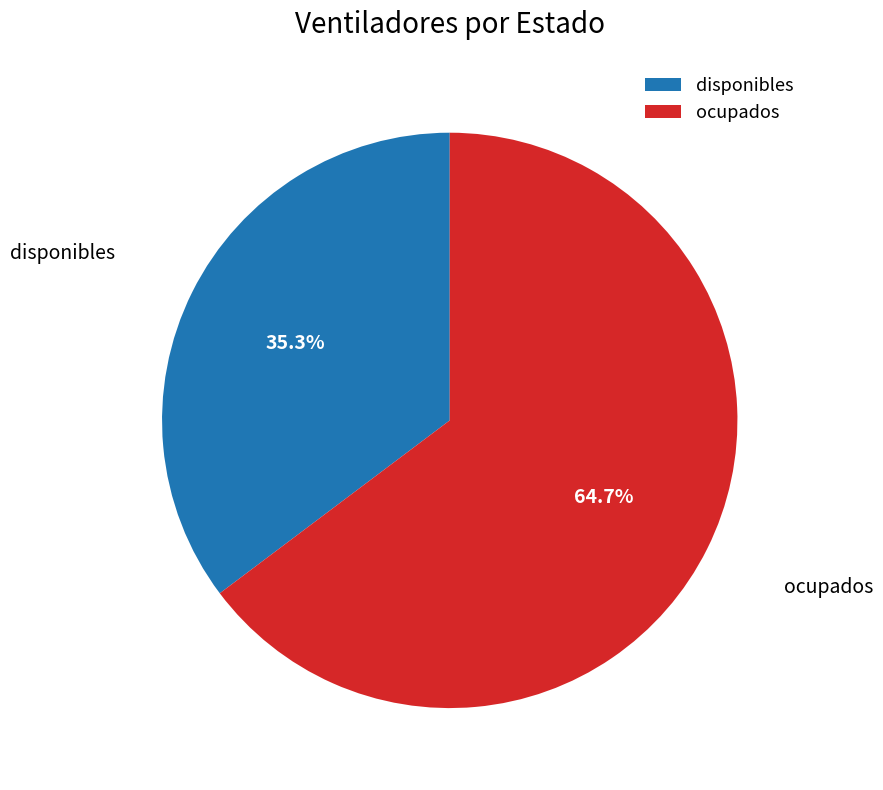

Is there a majority slice in this chart?

Yes